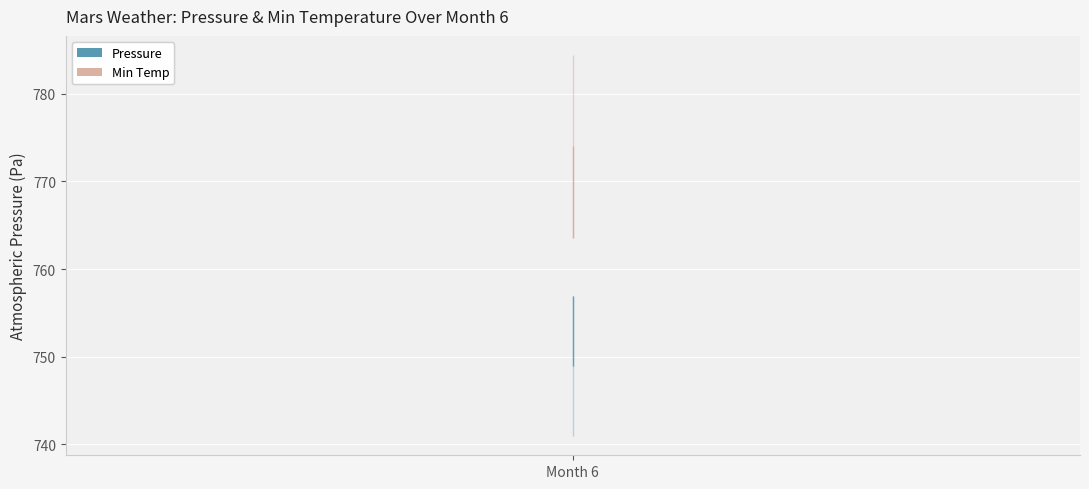

True or false: Pressure and Pressure Upper intersect in this chart.

False